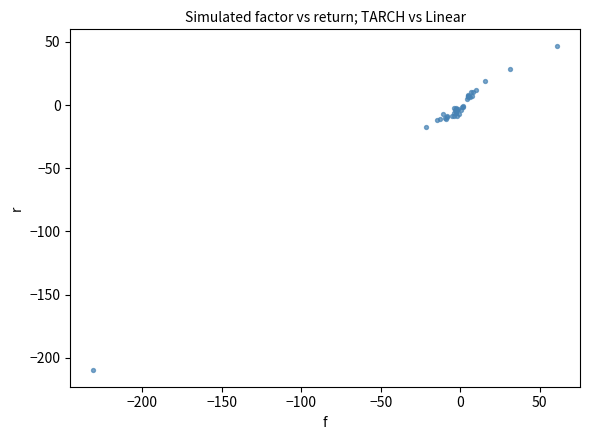

What Y value in the scatter plot is closest to -81?

-17.2